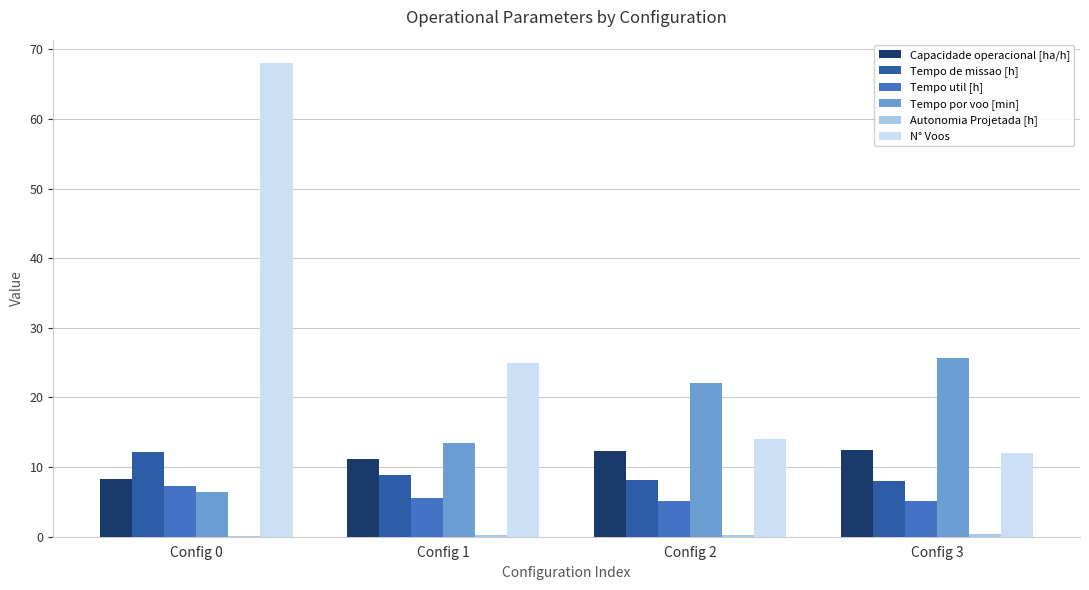

What is the maximum value for Tempo de missao [h]?

12.1